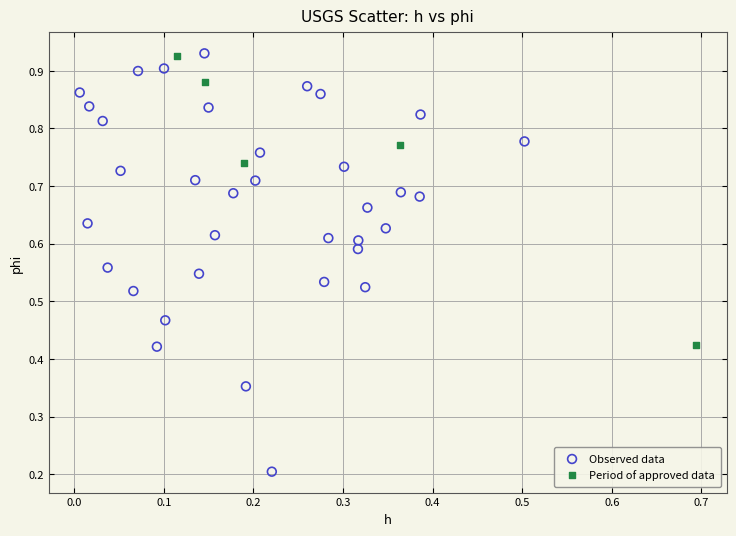

What are all the series names shown in the legend?

Observed data, Period of approved data